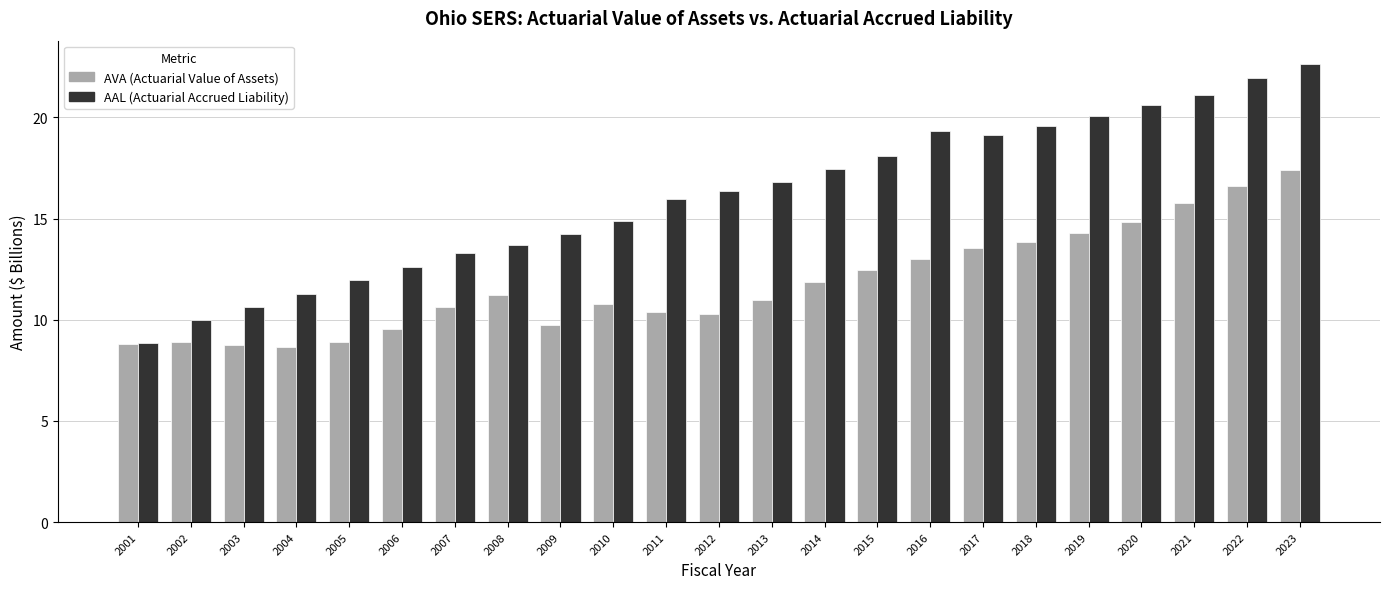

What is the total value across all series at 2017?

32.7